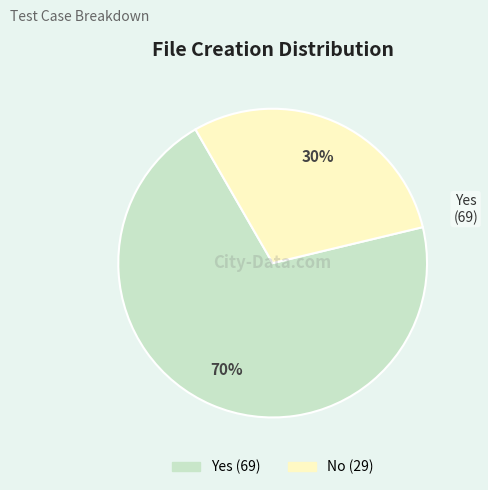

Combined, do No and Yes account for over 50%?

Yes